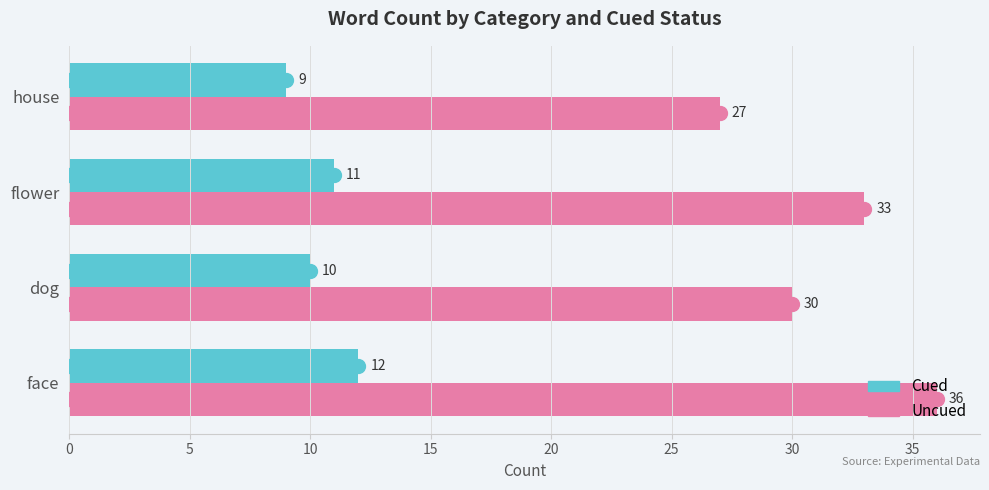

Which series has the largest total across all categories?

Uncued